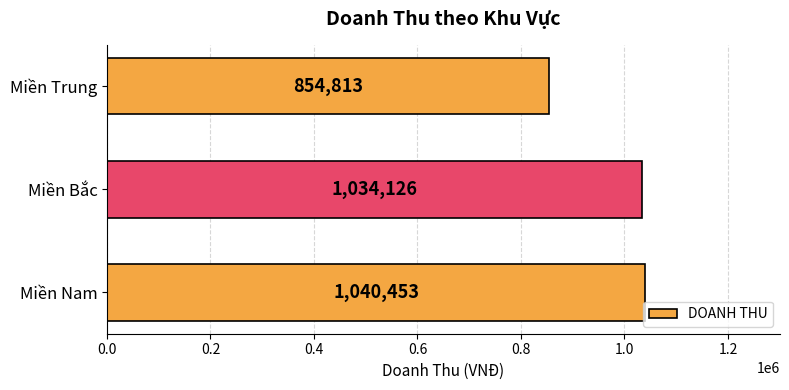

True or false: the data shows 1415182 at Miền Nam.

False